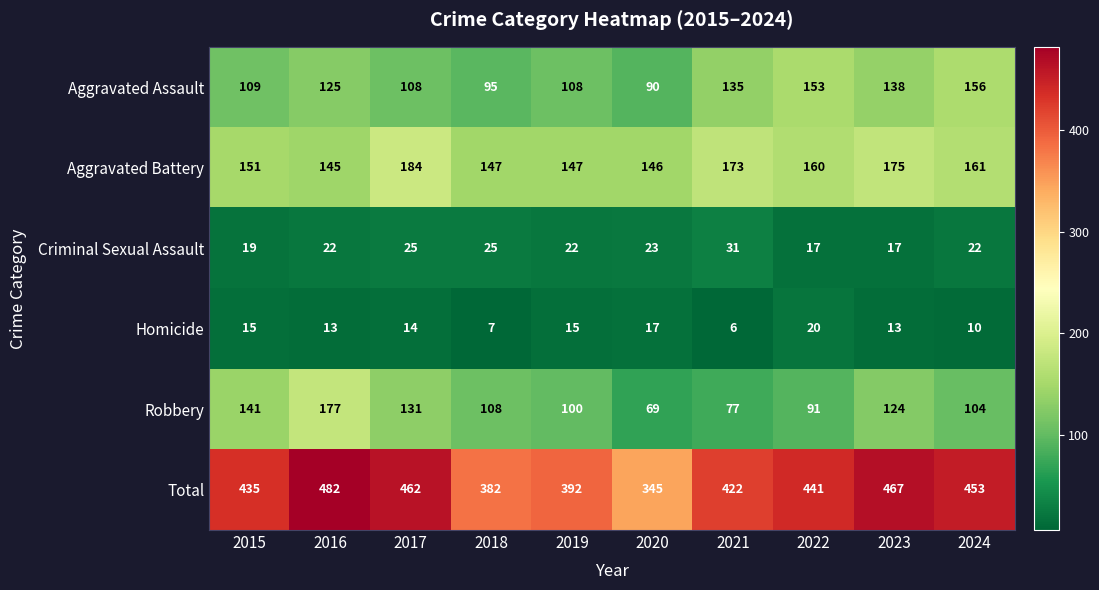

Rank the categories by Total value from lowest to highest.

2020, 2018, 2019, 2021, 2015, 2022, 2024, 2017, 2023, 2016